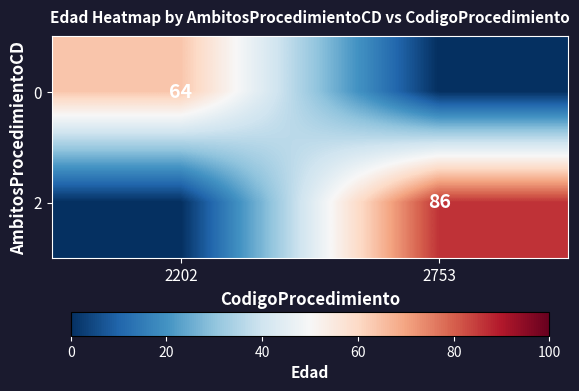

Is it true that 0 equals 64 at 2202?

True